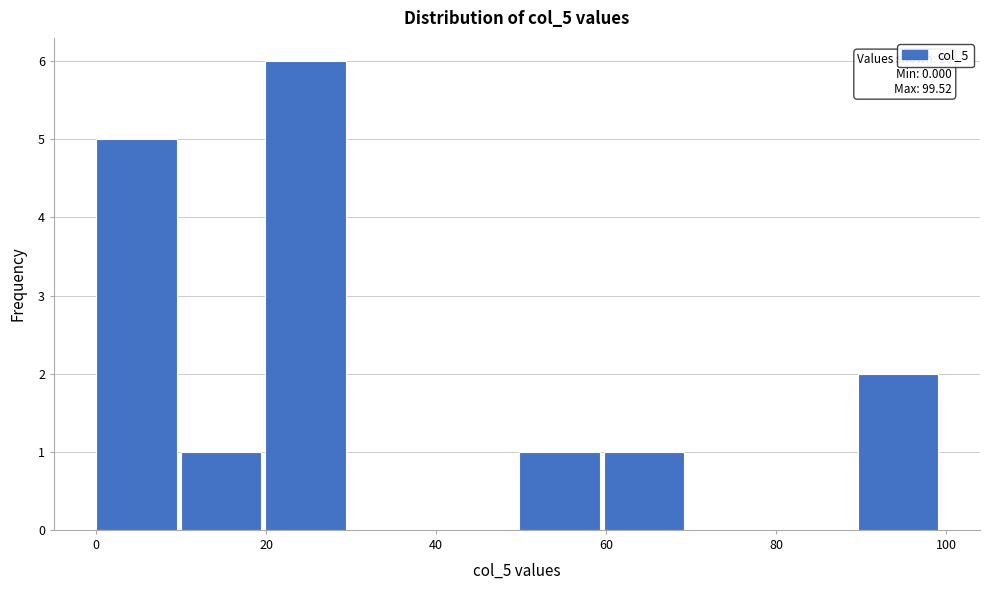

Over which range of the x-axis is the bar tallest?

20 to 30